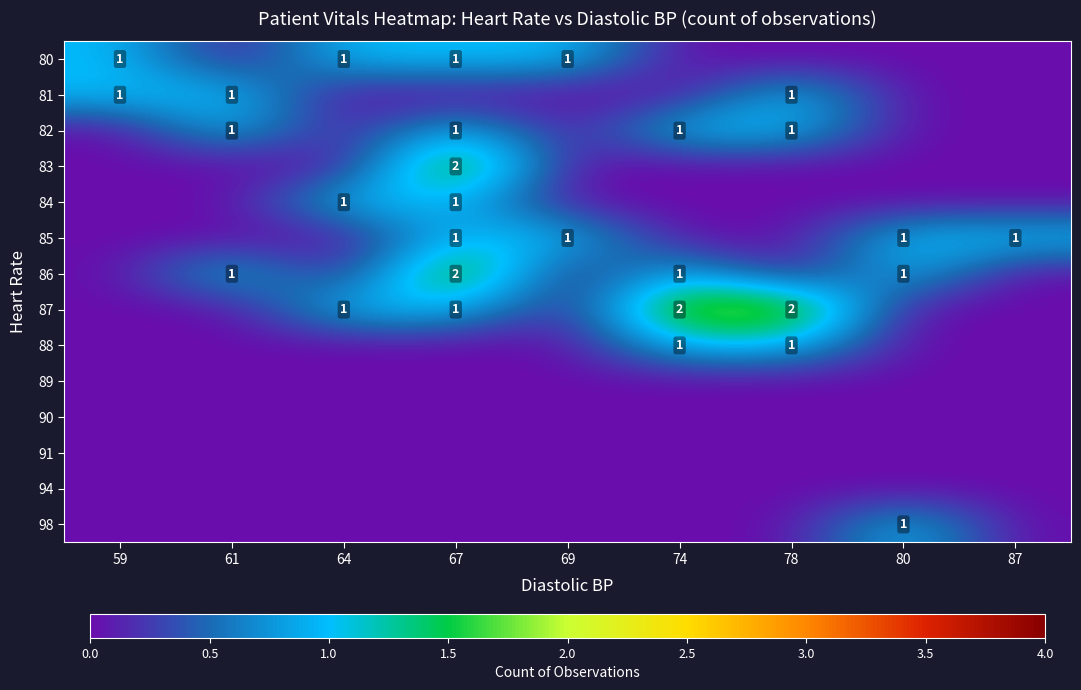

What is the maximum value shown in the chart?

2